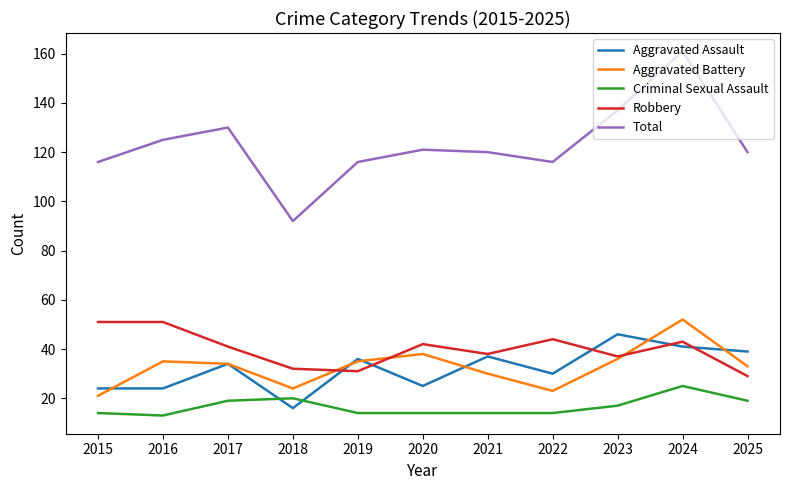

What is the difference between the second highest and second lowest values in the Total series?

21